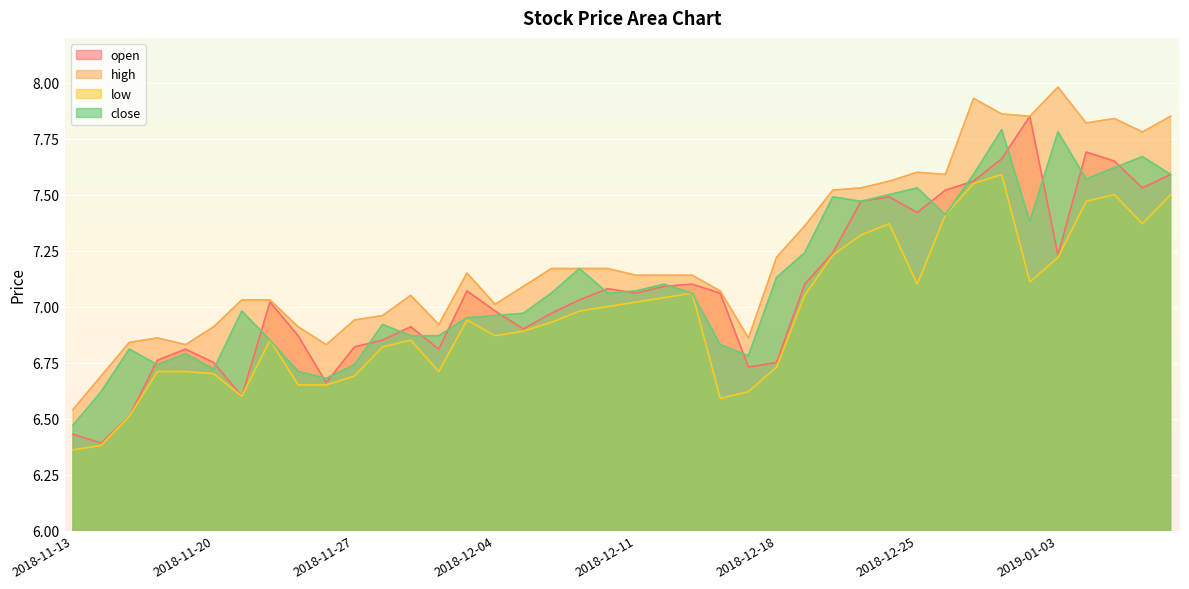

At which label is open closest to 7?

2018-11-22